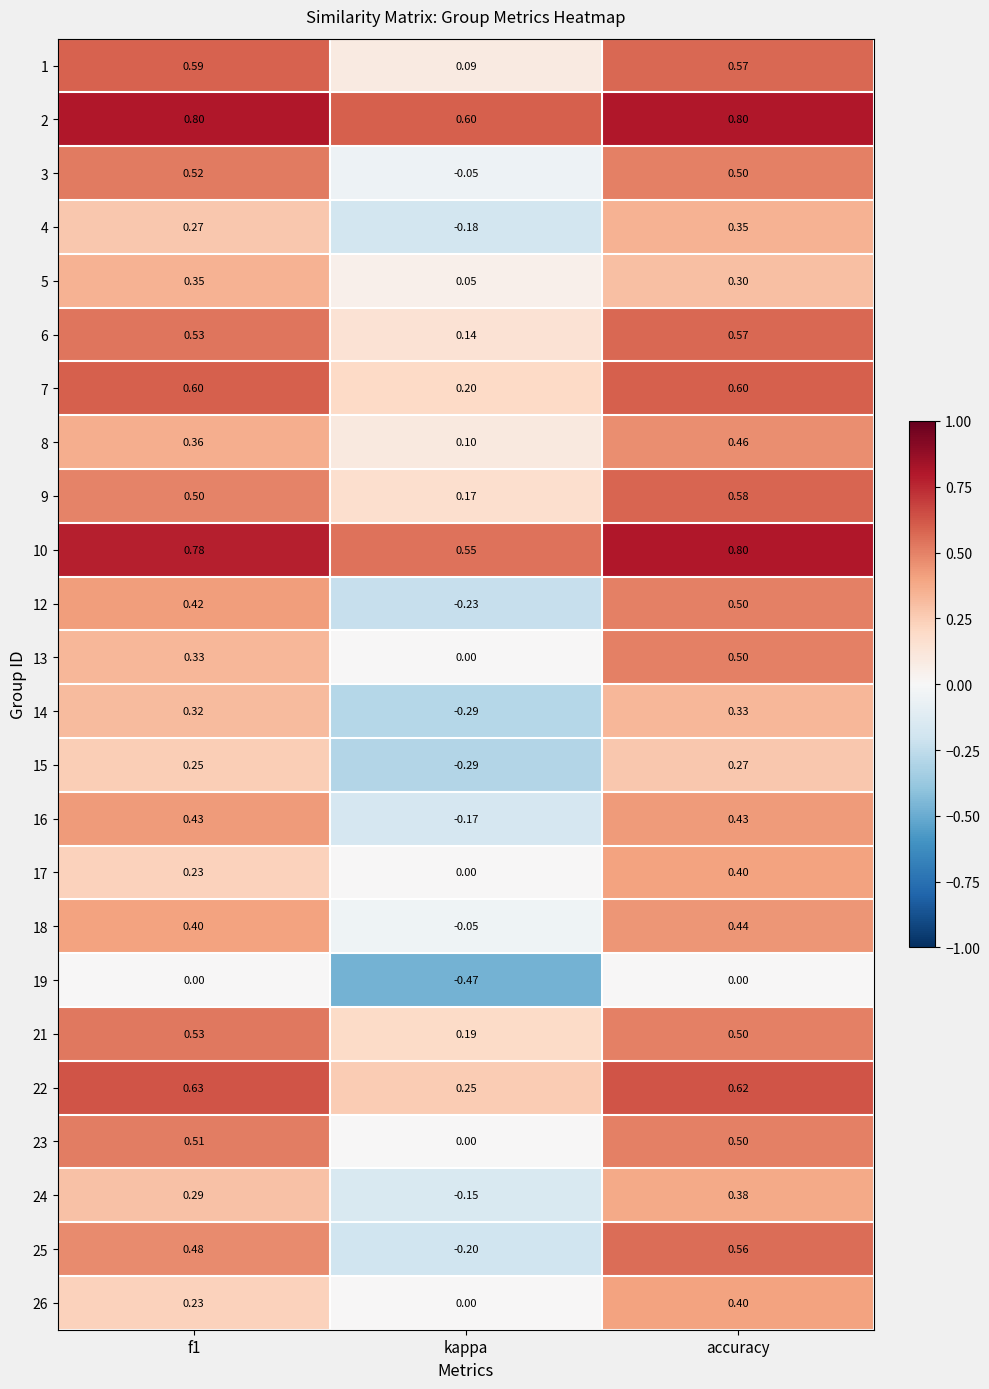

At which label does 5 reach its minimum?

kappa